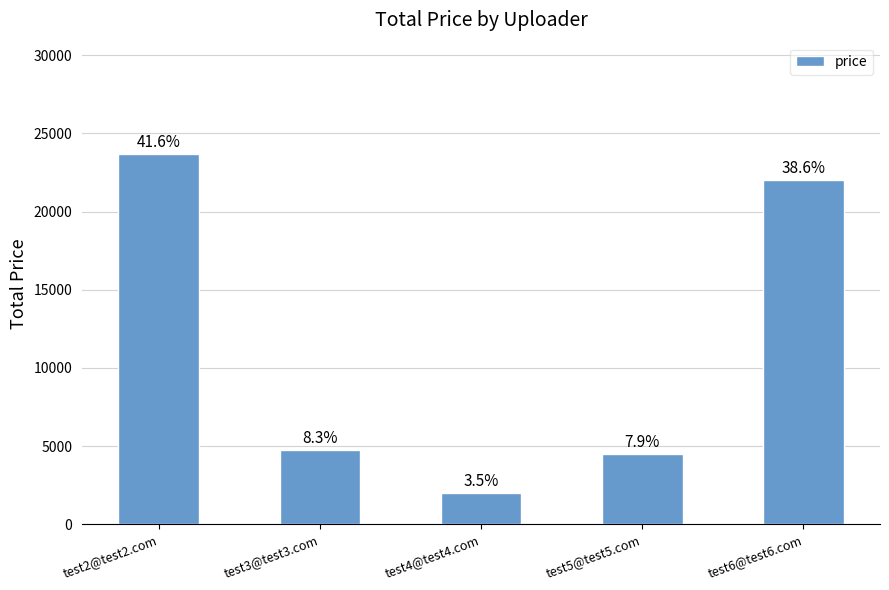

Are the bars horizontal?

No